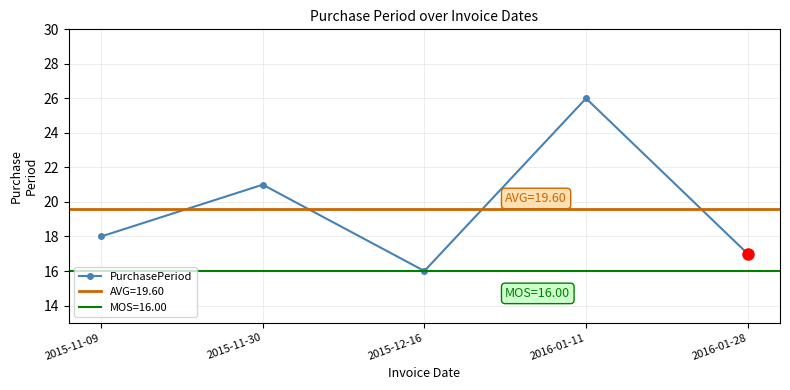

Approximately how many times larger is the value at 2016-01-28 compared to 2016-01-11?

0.7